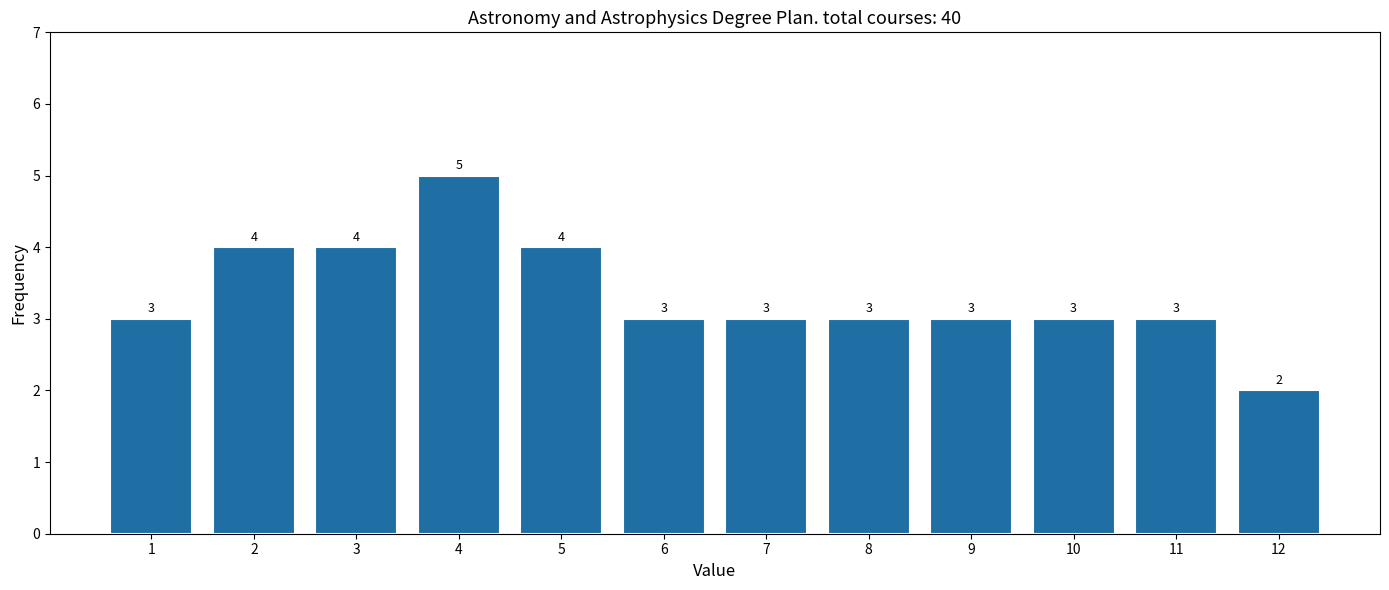

Reading left to right, what are all the values shown in this chart?

3	4	4	5	4	3	3	3	3	3	3	2